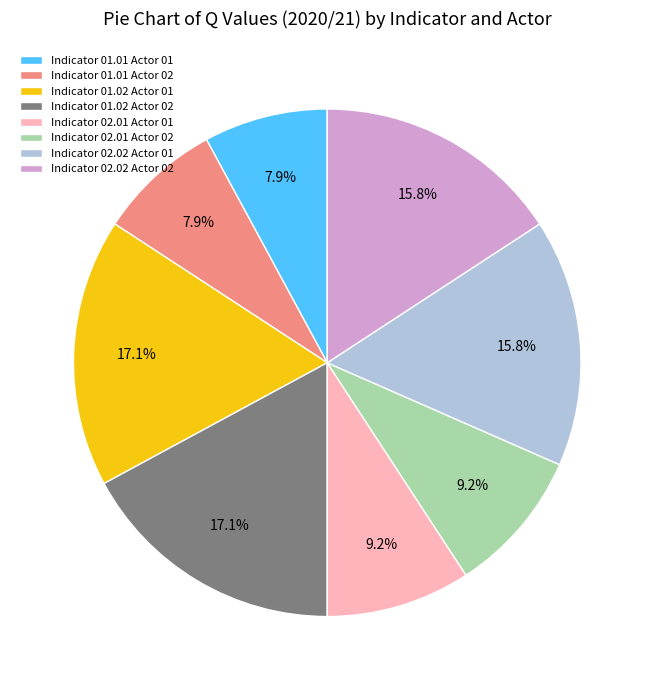

What is the ratio of the value at Indicator 02.01 Actor 02 to the value at Indicator 01.02 Actor 01?

0.5